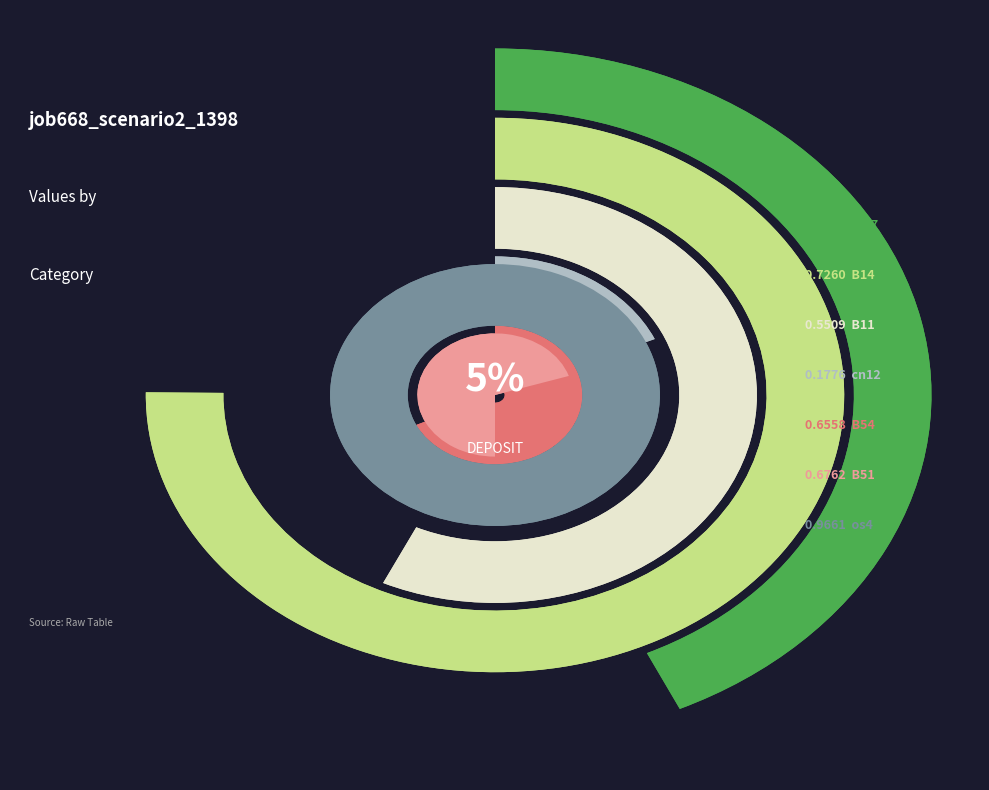

What is the smallest slice in the pie chart?

cn12